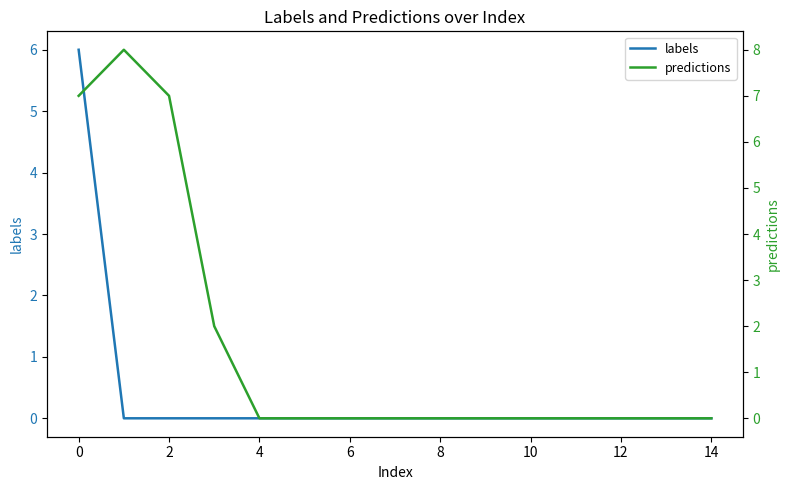

True or false: labels has a value of 4 at 2.

False